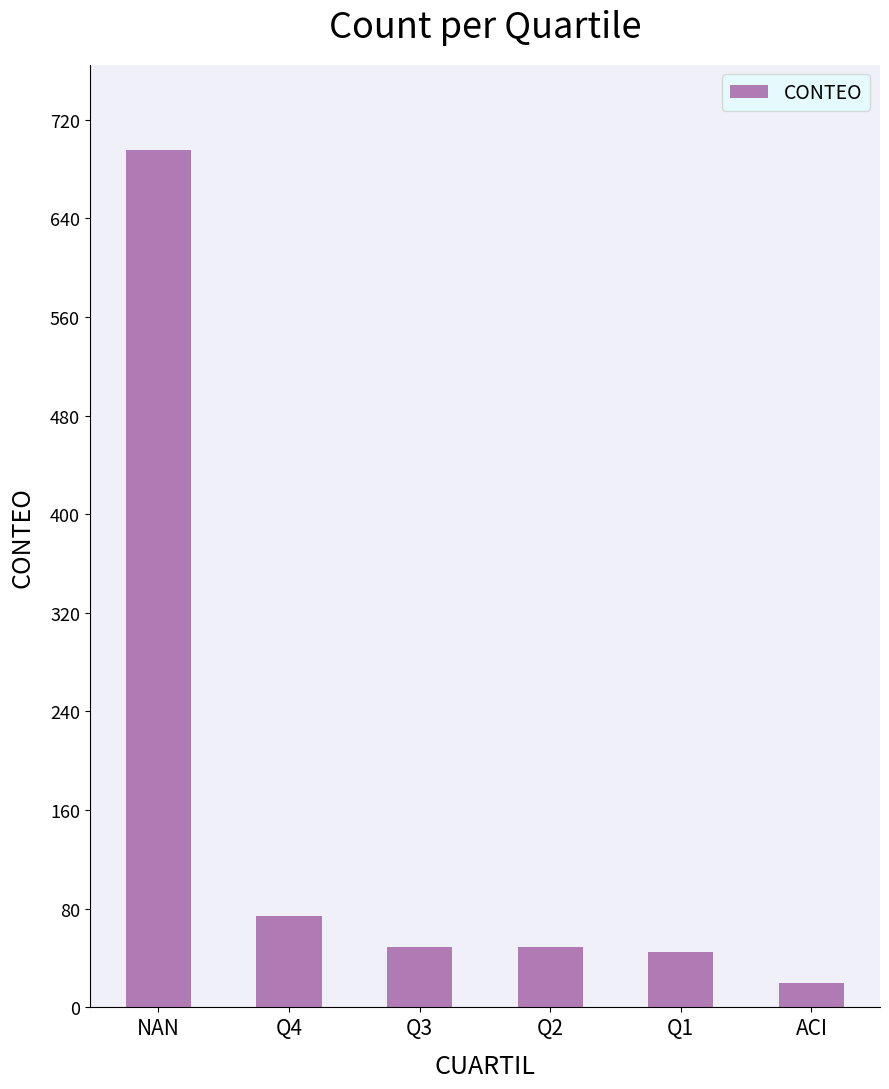

How many bars are there in total?

6